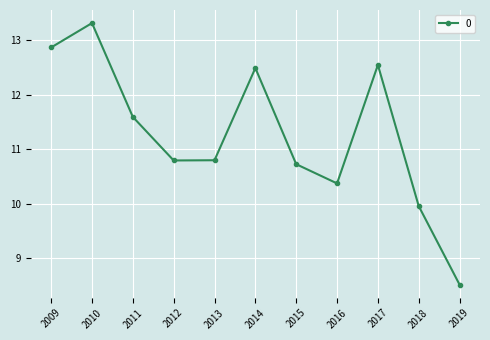

At which category does the data reach its first local peak?

2010